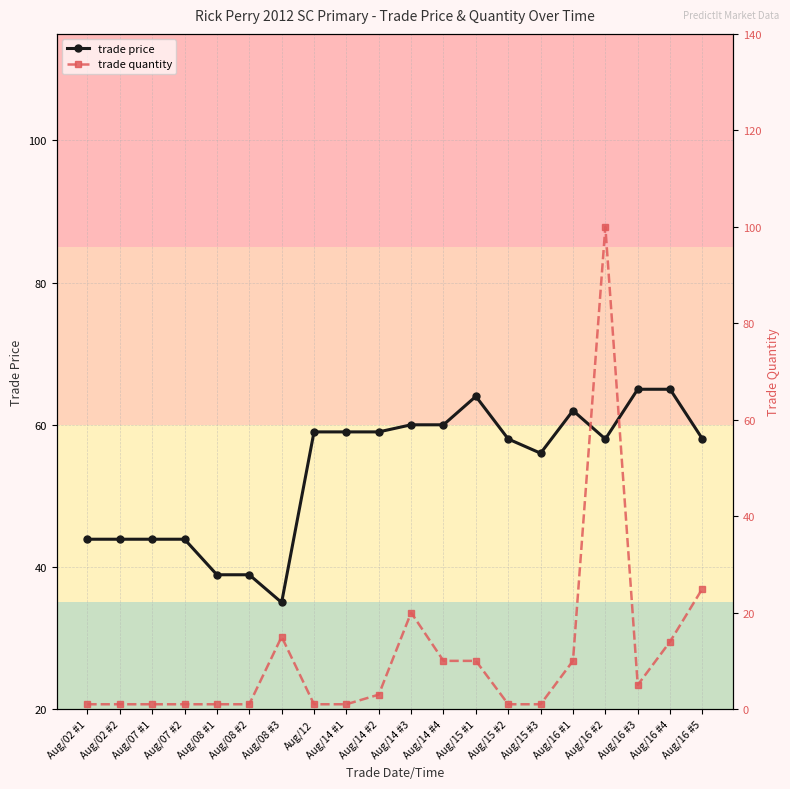

Rank the series by their average value, from highest to lowest.

trade price, trade quantity